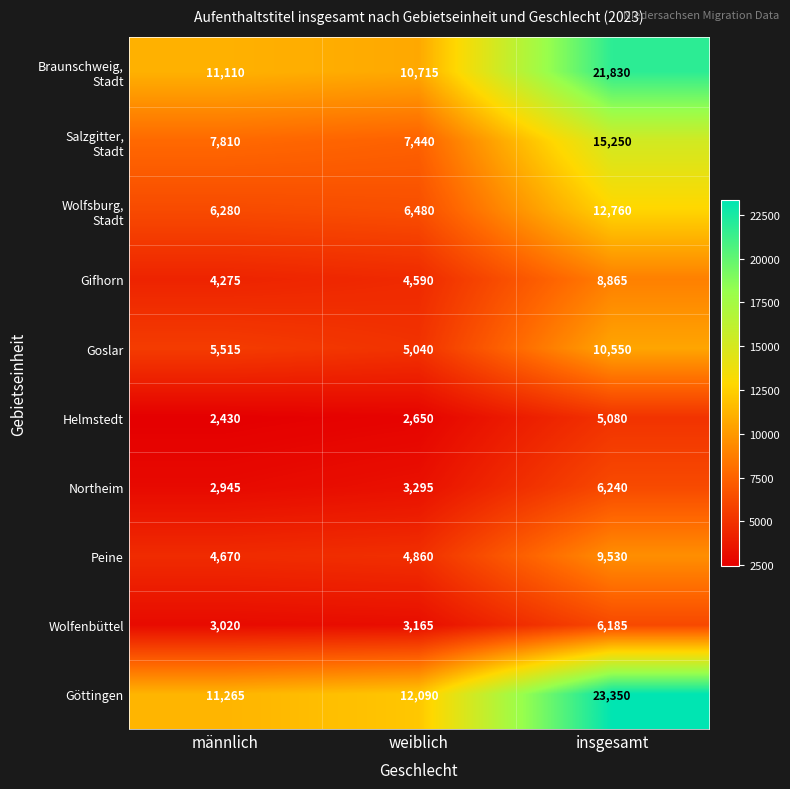

The Göttingen series shows 40675 at insgesamt. True or false?

False